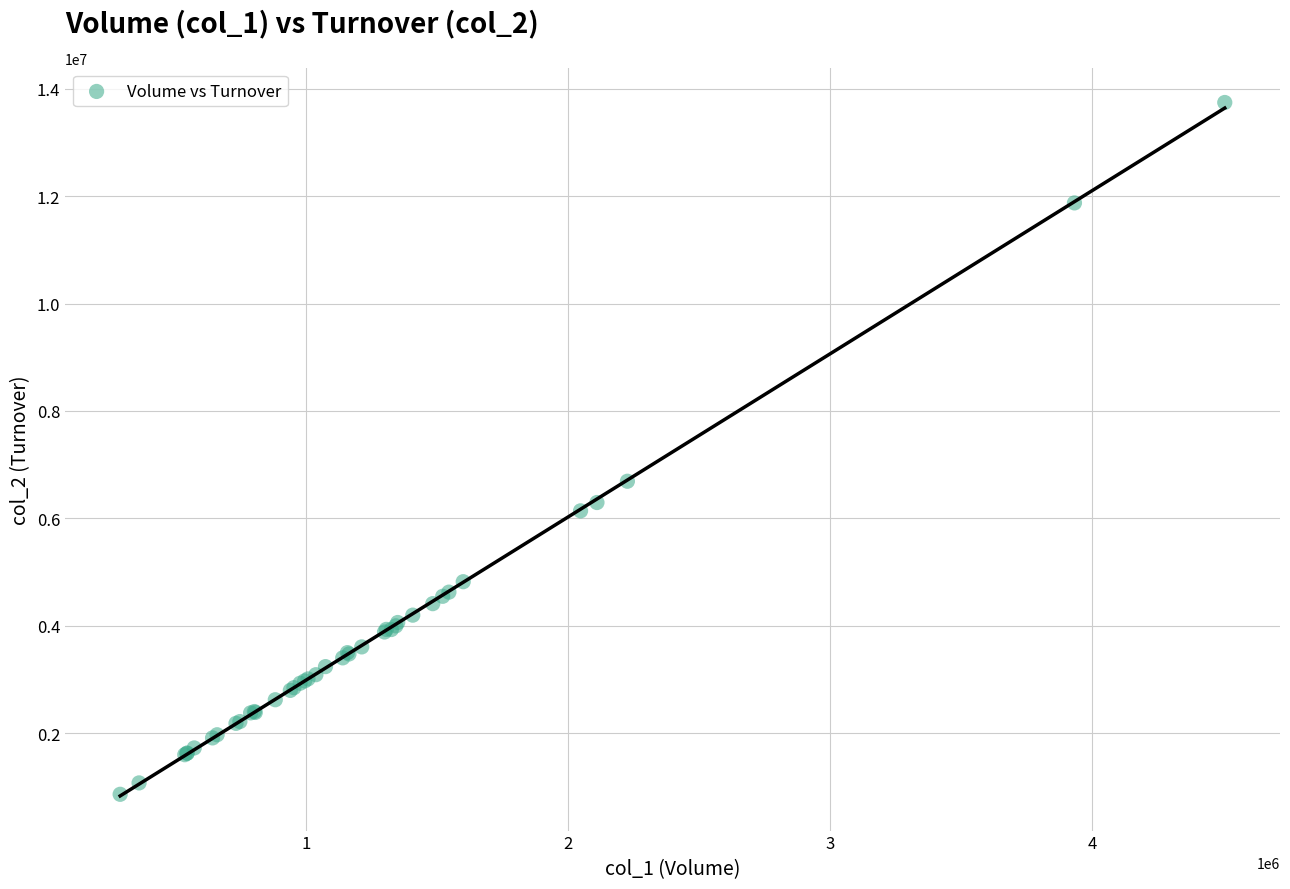

What Y value in the scatter plot is closest to 7302913?

6691404